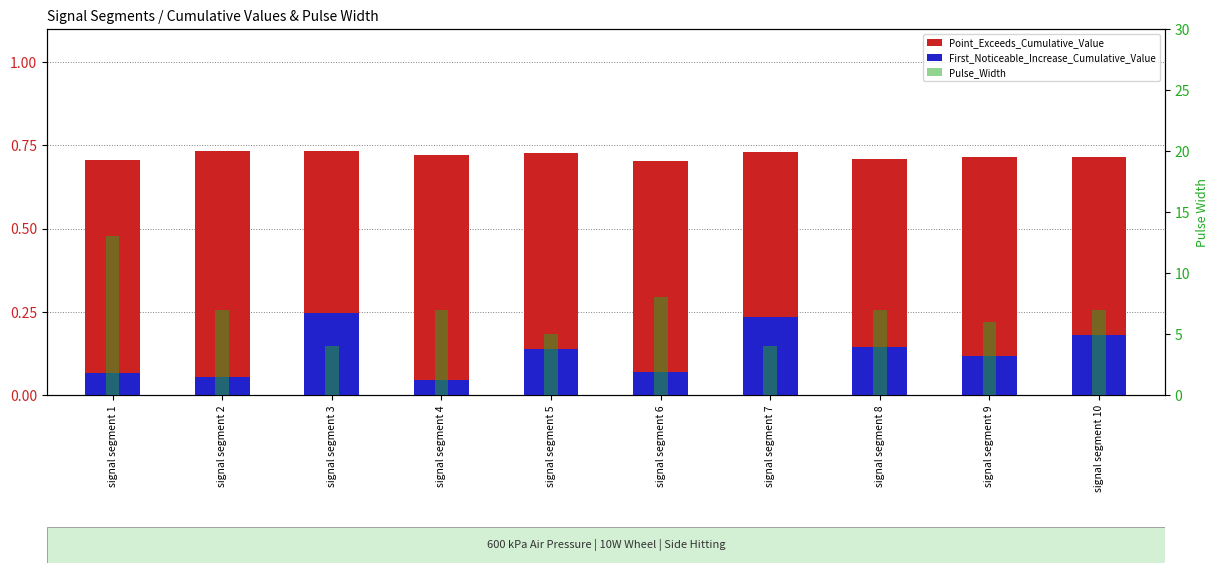

What is the value of the Pulse_Width bar at the 9th from the left?

6.0